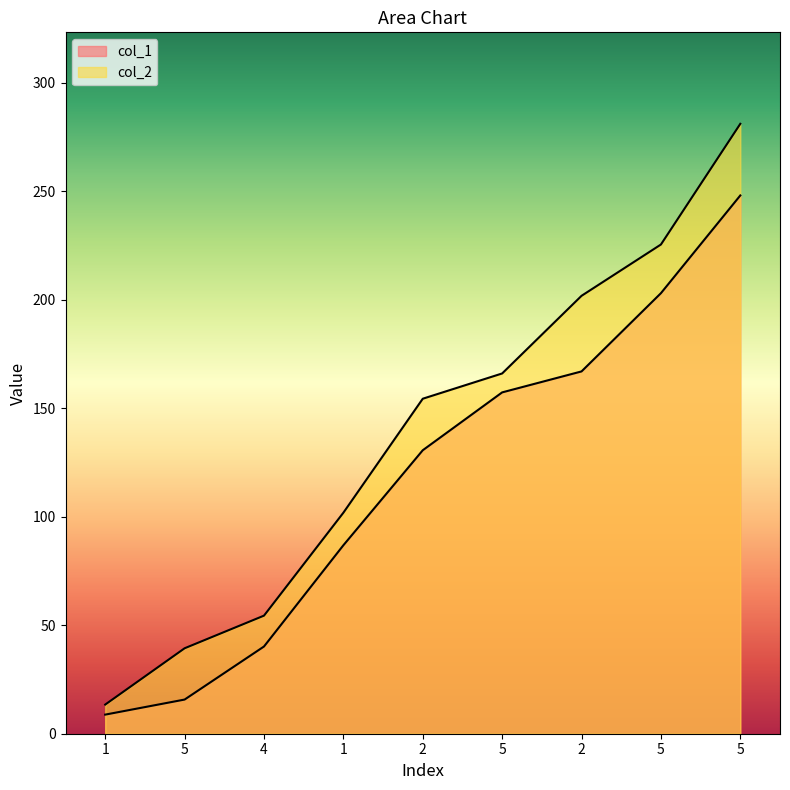

Is it true that col_1 equals 5.7 at 1?

False